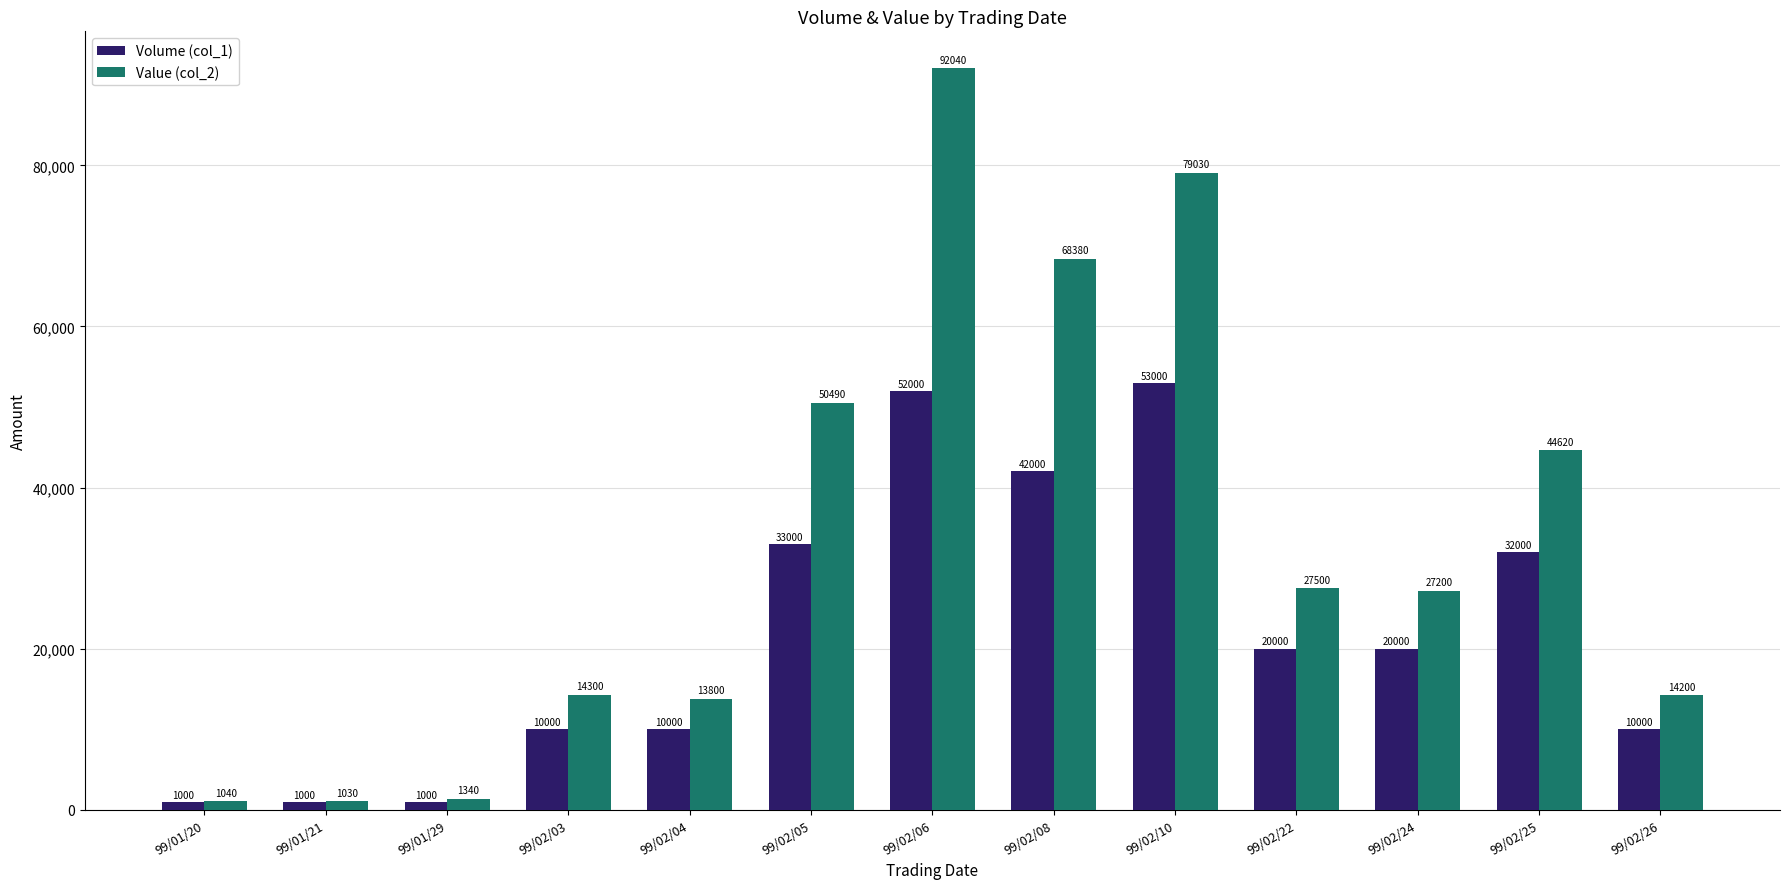

What is the total value across all series at 99/02/10?

132030